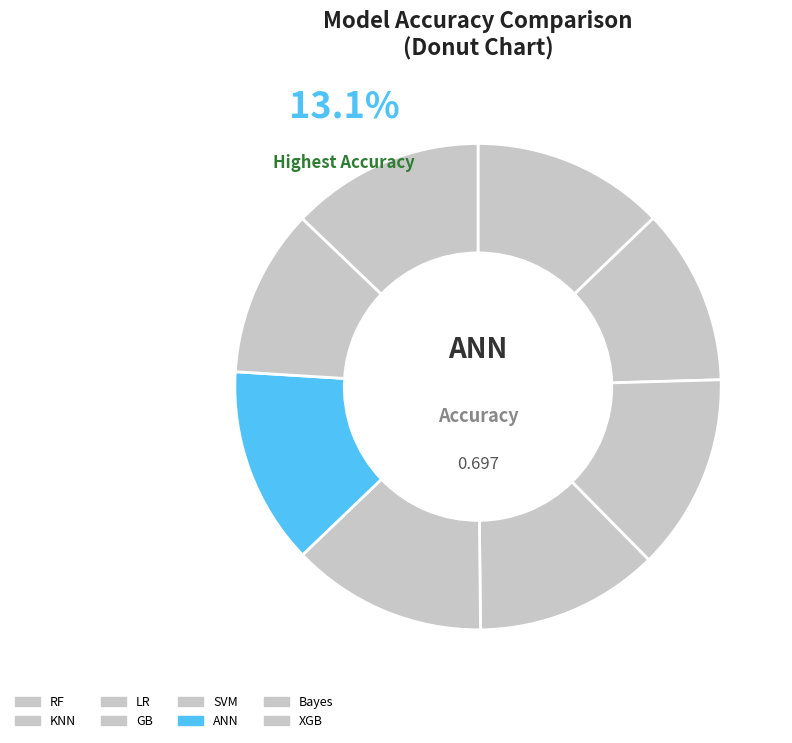

Combined, do SVM and Bayes account for over 50%?

No